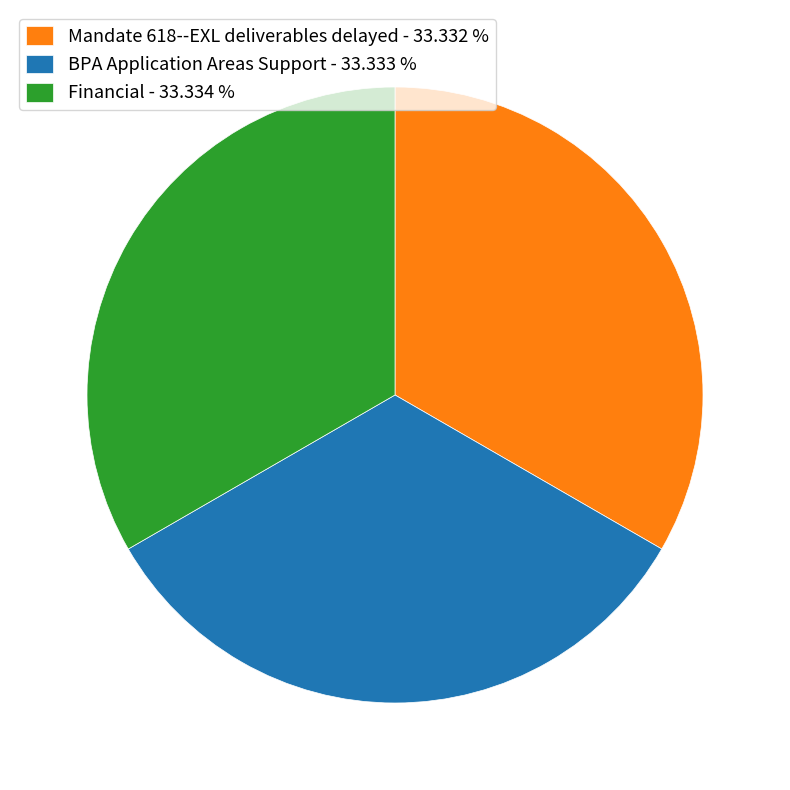

True or false: Mandate 618--EXL deliverables delayed accounts for 33% of the total.

True